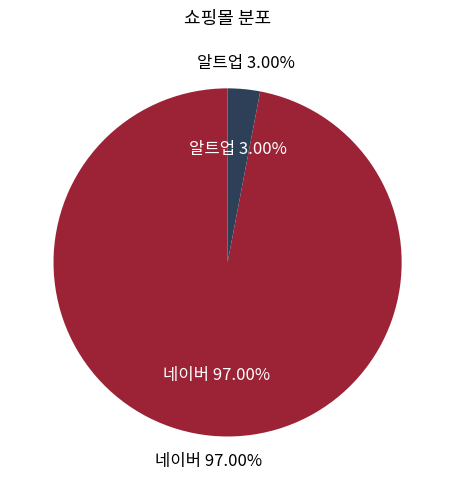

True or false: 네이버 accounts for 99% of the total.

False